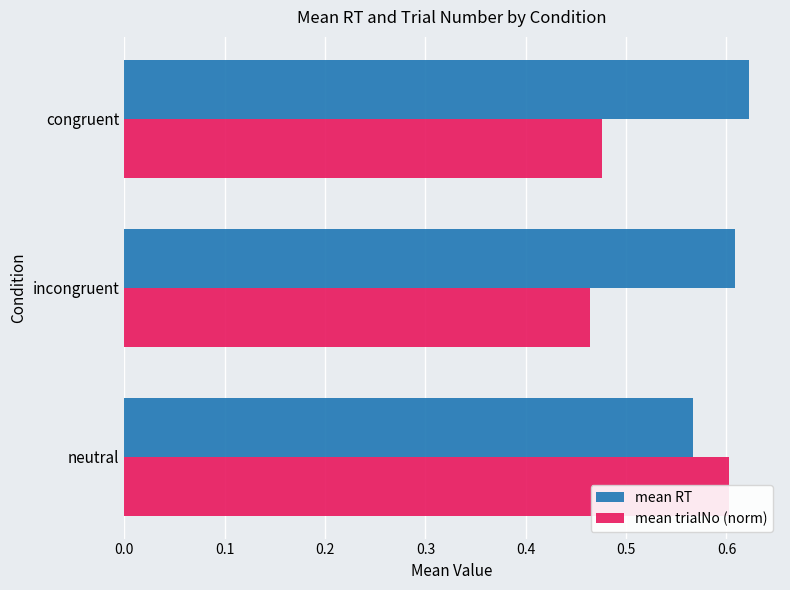

How many distinct data groups are displayed?

2